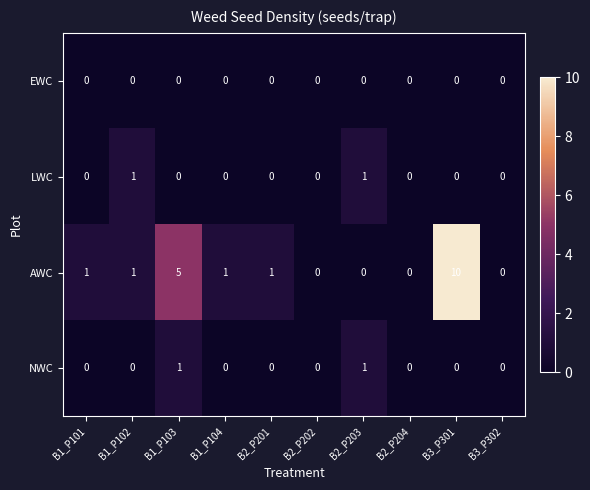

Which category has the highest value across all series?

B3_P301